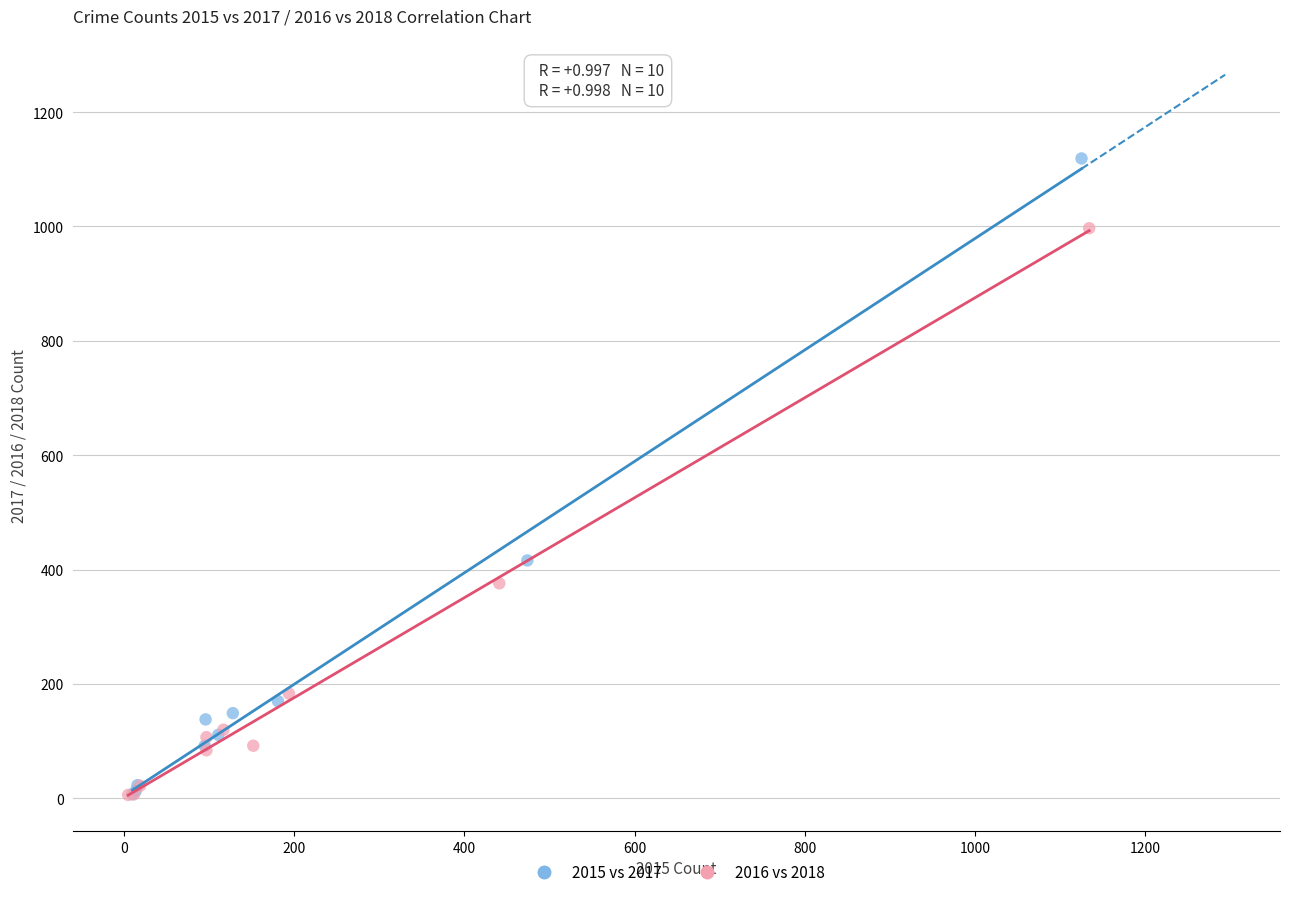

Which series reaches the maximum Y coordinate?

2015 vs 2017